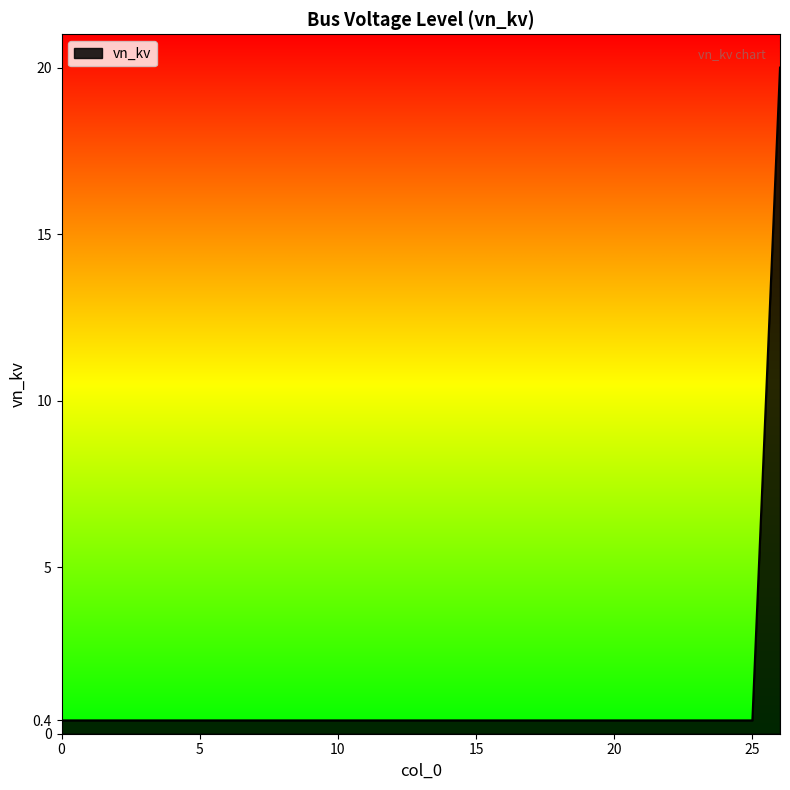

Reading left to right, list all the values displayed in this chart.

0.4	0.4	0.4	0.4	0.4	0.4	0.4	0.4	0.4	0.4	0.4	0.4	0.4	0.4	0.4	0.4	0.4	0.4	0.4	0.4	0.4	0.4	0.4	0.4	0.4	0.4	20.0